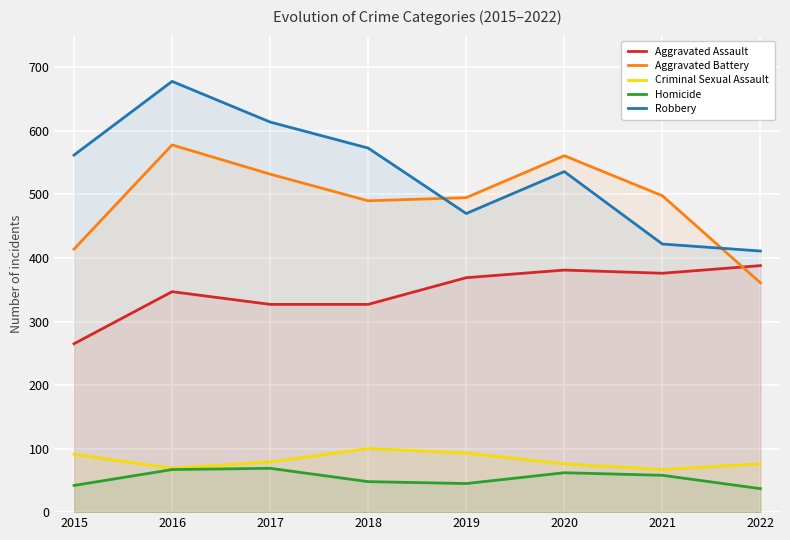

Rank the categories by Aggravated Assault value from lowest to highest.

2015, 2017, 2018, 2016, 2019, 2021, 2020, 2022